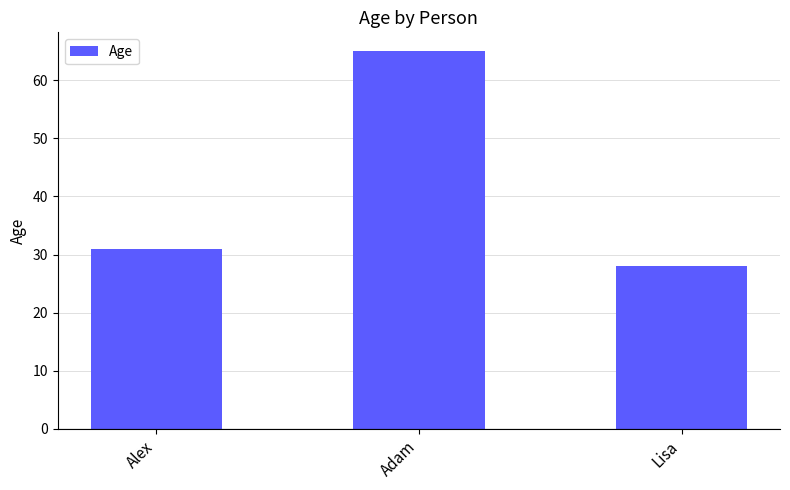

Approximately how many times larger is the value at Alex compared to Adam?

0.5